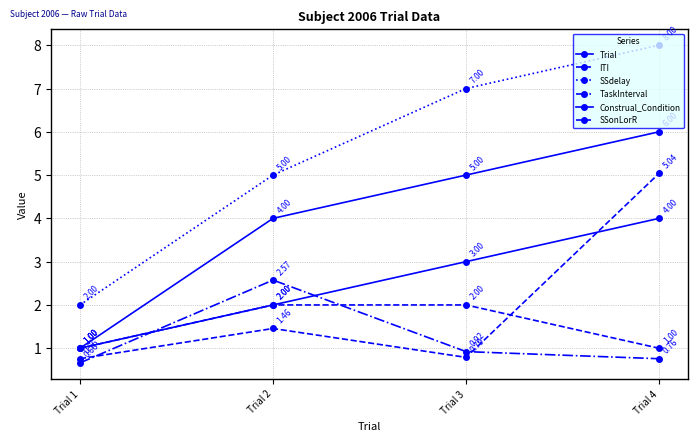

How many lines are shown in the chart?

6